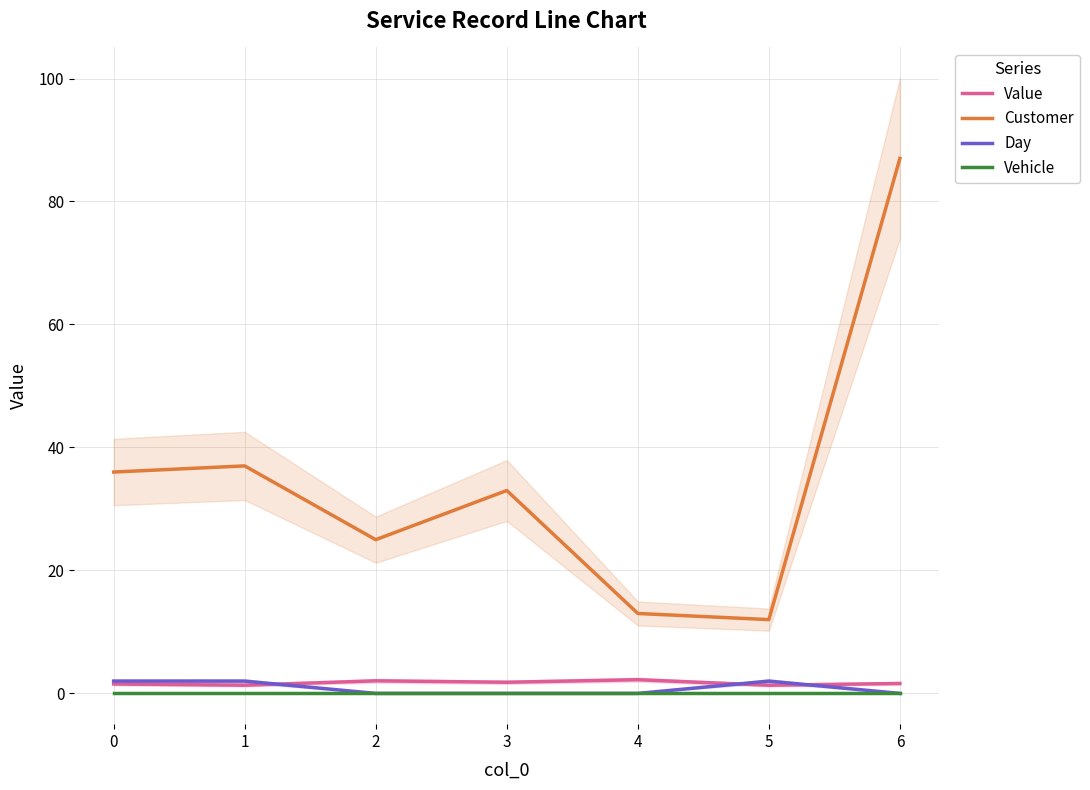

Where do Value and Day first cross each other?

1 and 2